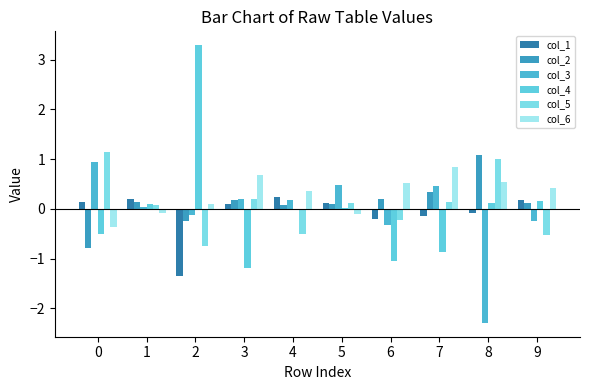

Are the bars horizontal?

No